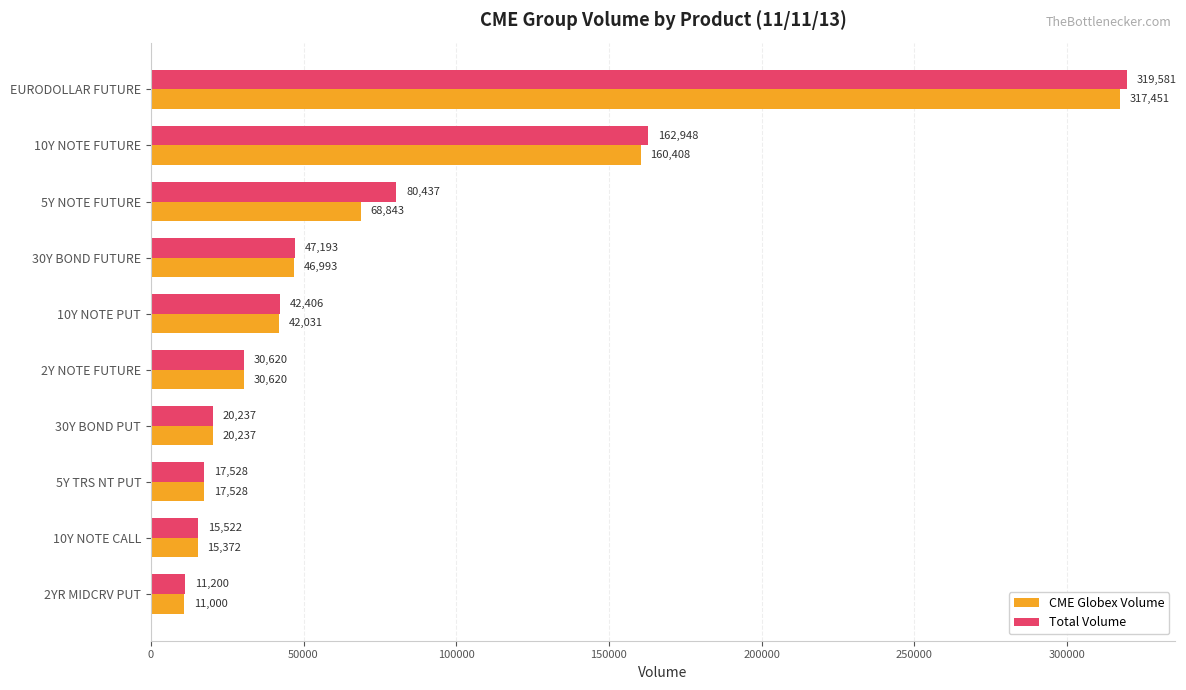

List the labels in order of Total Volume value, smallest first.

2YR MIDCRV PUT, 10Y NOTE CALL, 5Y TRS NT PUT, 30Y BOND PUT, 2Y NOTE FUTURE, 10Y NOTE PUT, 30Y BOND FUTURE, 5Y NOTE FUTURE, 10Y NOTE FUTURE, EURODOLLAR FUTURE